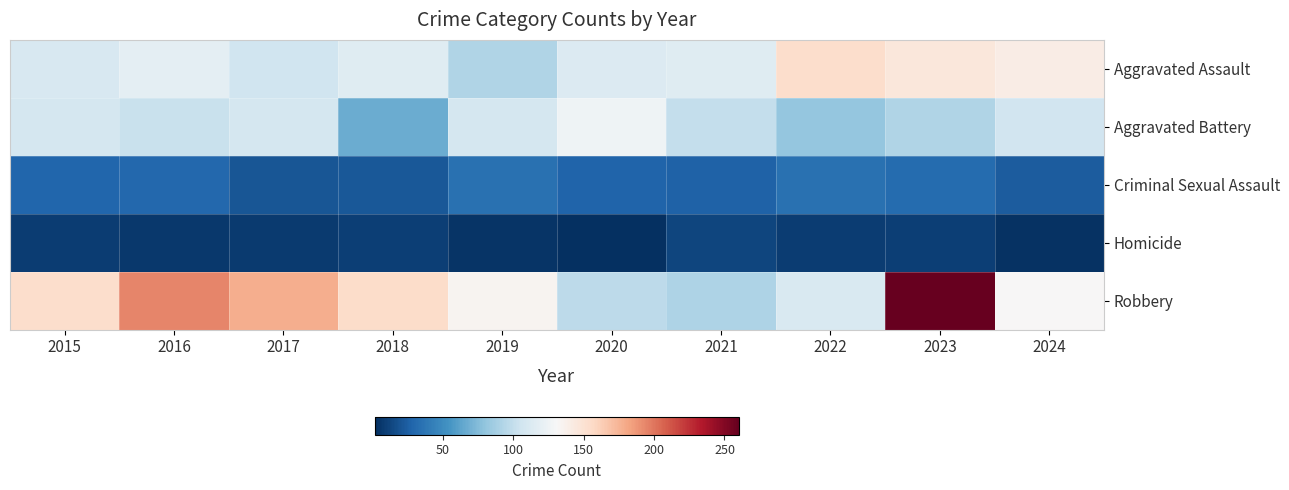

Reading left to right, extract all data points from this chart.

Aggravated Assault: 2015=110	2016=118	2017=105	2018=115	2019=92	2020=113	2021=115	2022=154	2023=146	2024=141
Aggravated Battery: 2015=108	2016=102	2017=108	2018=67	2019=108	2020=125	2021=100	2022=81	2023=92	2024=106
Criminal Sexual Assault: 2015=29	2016=30	2017=21	2018=22	2019=35	2020=28	2021=27	2022=35	2023=32	2024=24
Homicide: 2015=9	2016=7	2017=8	2018=10	2019=5	2020=2	2021=13	2022=9	2023=10	2024=4
Robbery: 2015=154	2016=194	2017=178	2018=155	2019=135	2020=97	2021=91	2022=111	2023=260	2024=132